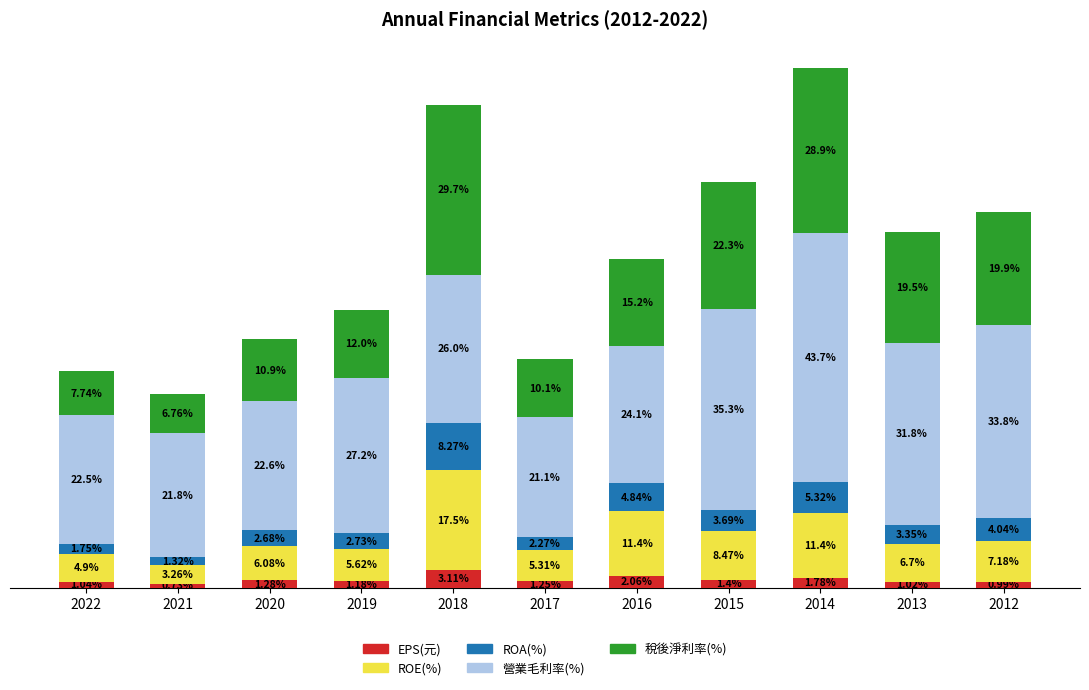

What is the average value of the ROE(%) series?

8.0